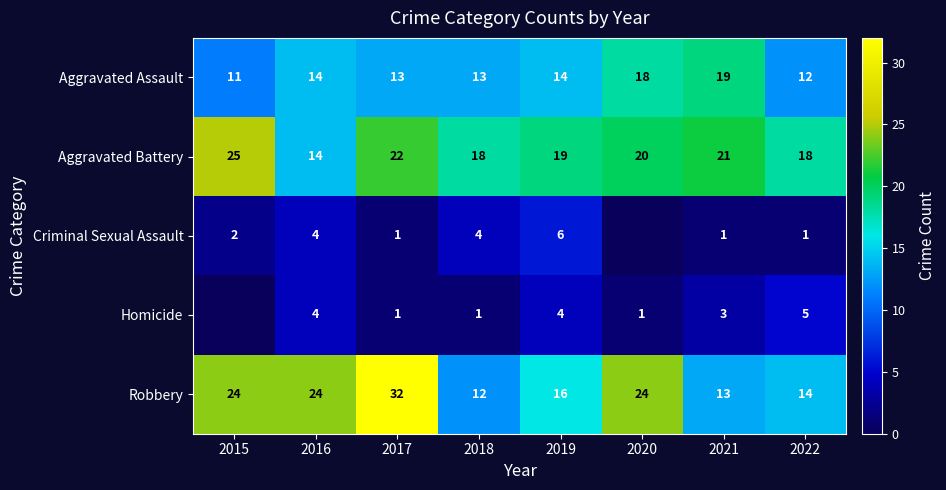

What value does the Aggravated Battery series have at 2015?

25